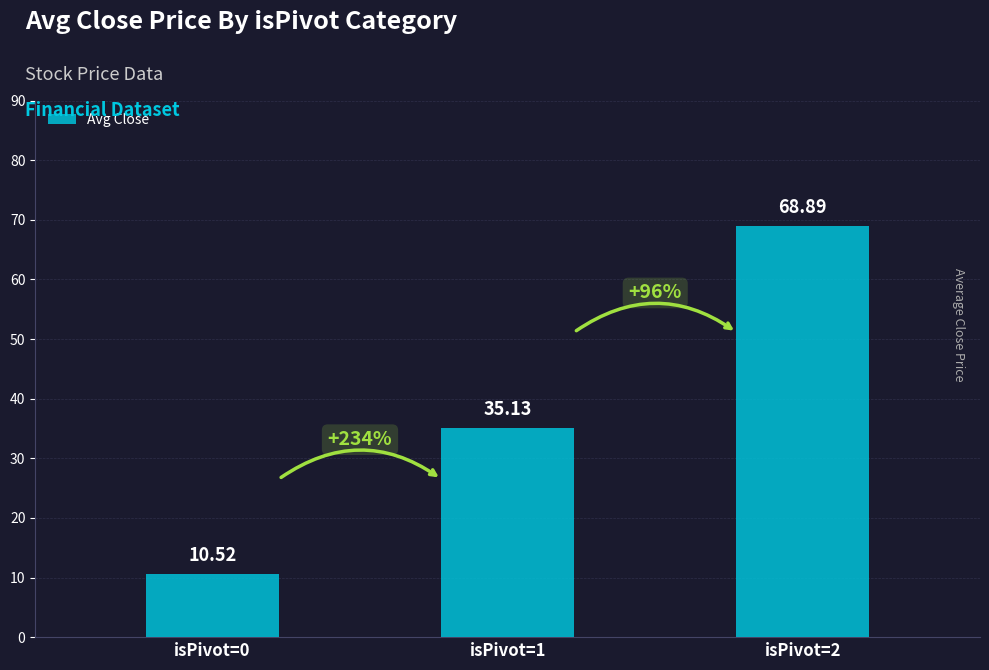

How many bars are there in total?

3